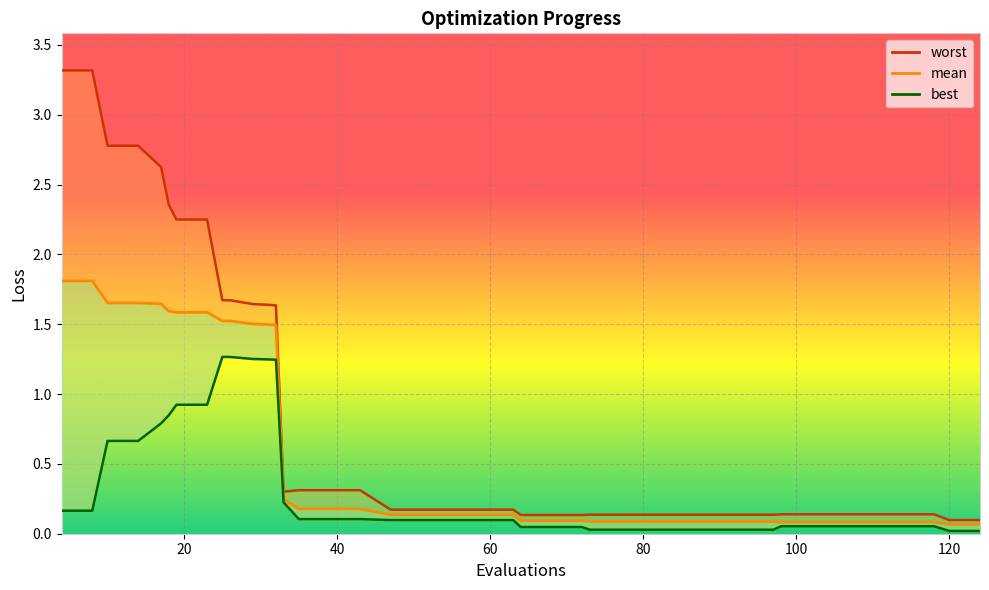

The value of best_line at 17 is 0.1. True or false?

False